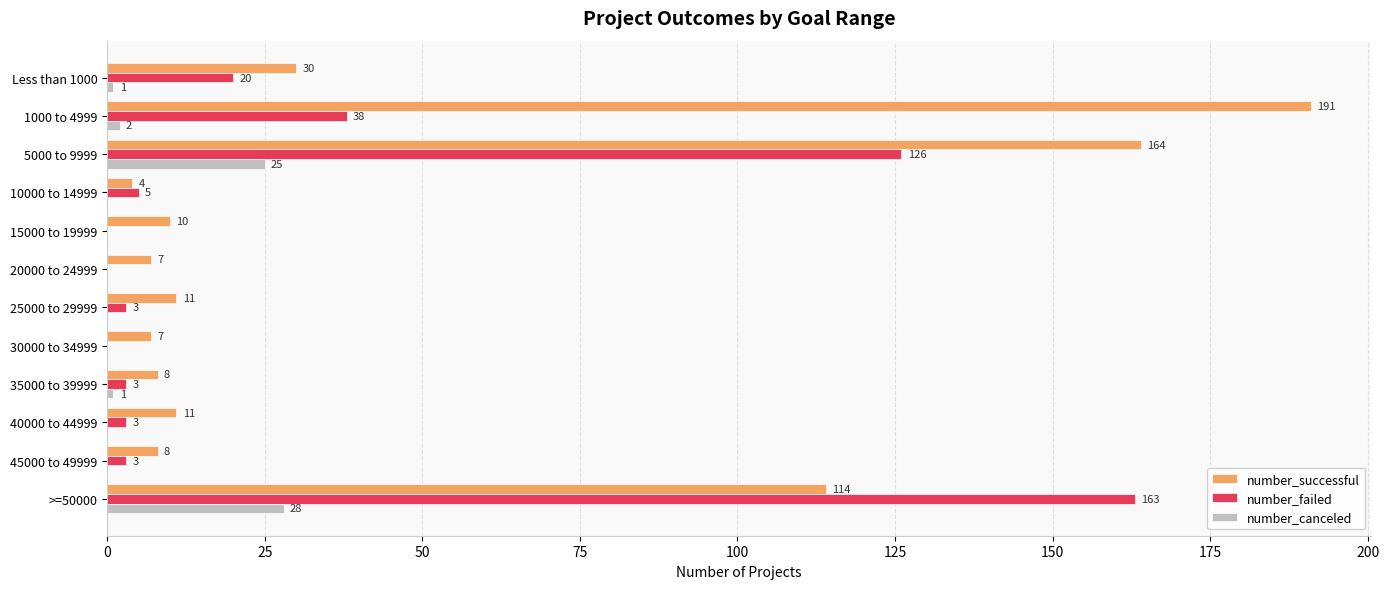

What value does the number_successful series have at 15000 to 19999, to the nearest 5?

10